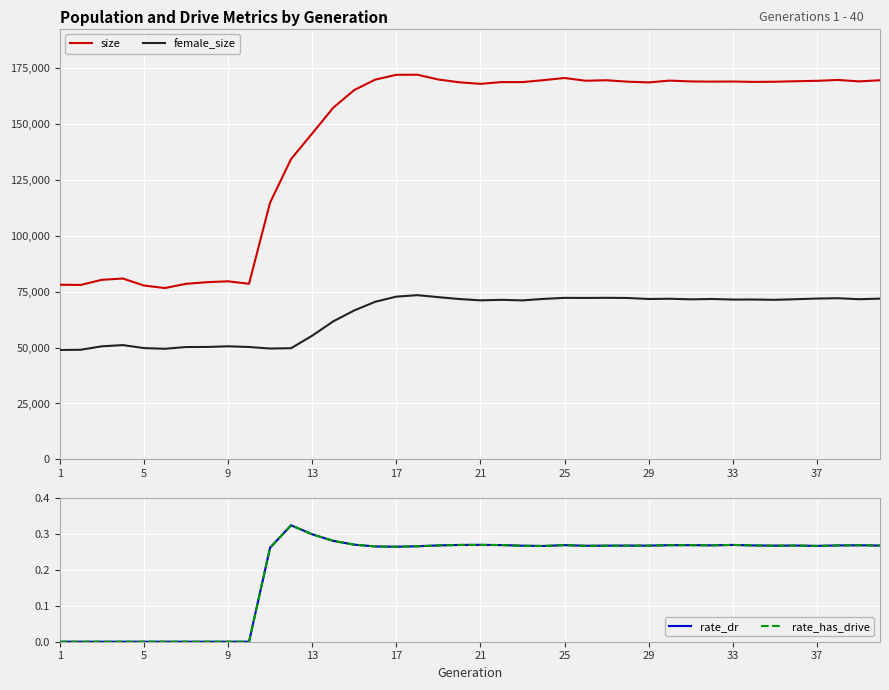

True or false: rate_has_drive and size cross at least once.

False